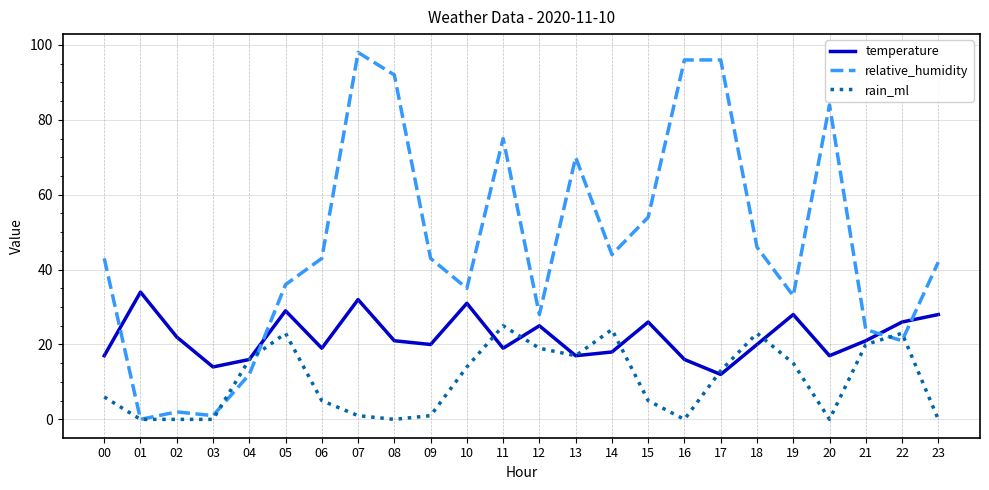

After their last crossing, which series has the higher values: temperature or relative_humidity?

relative_humidity